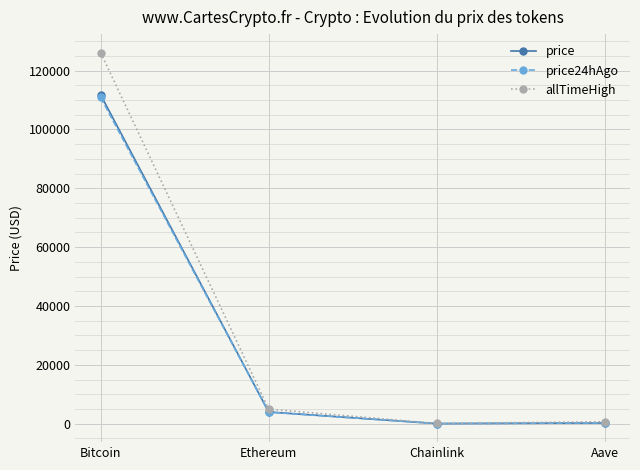

What is the difference between the second highest and minimum values in the price24hAgo series?

3902.6